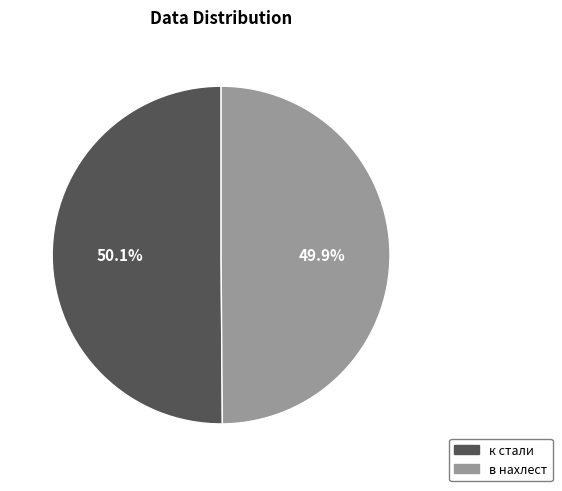

How many slices are in this pie chart?

2